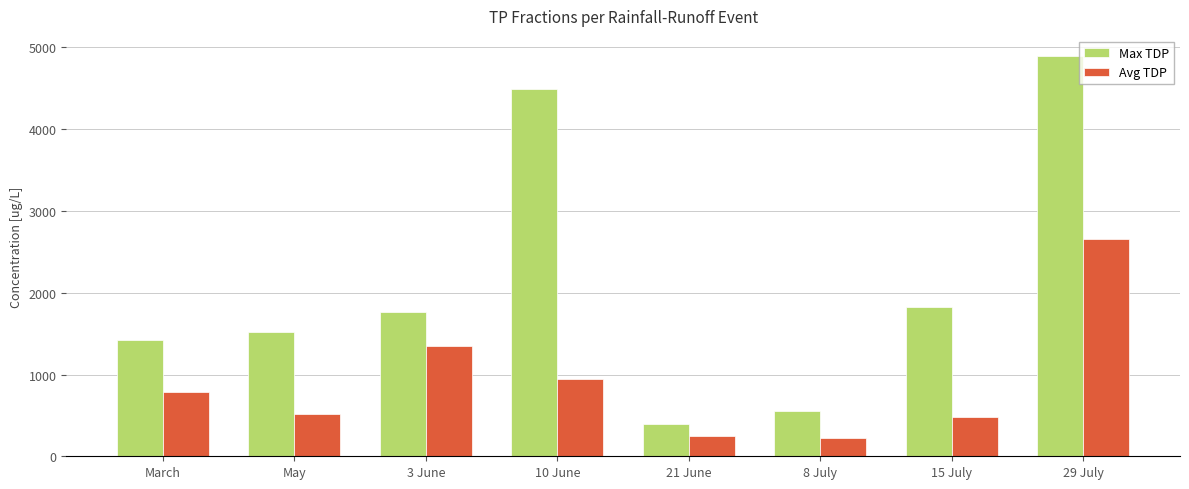

List the series in order of their peak value, lowest first.

Avg TDP, Max TDP